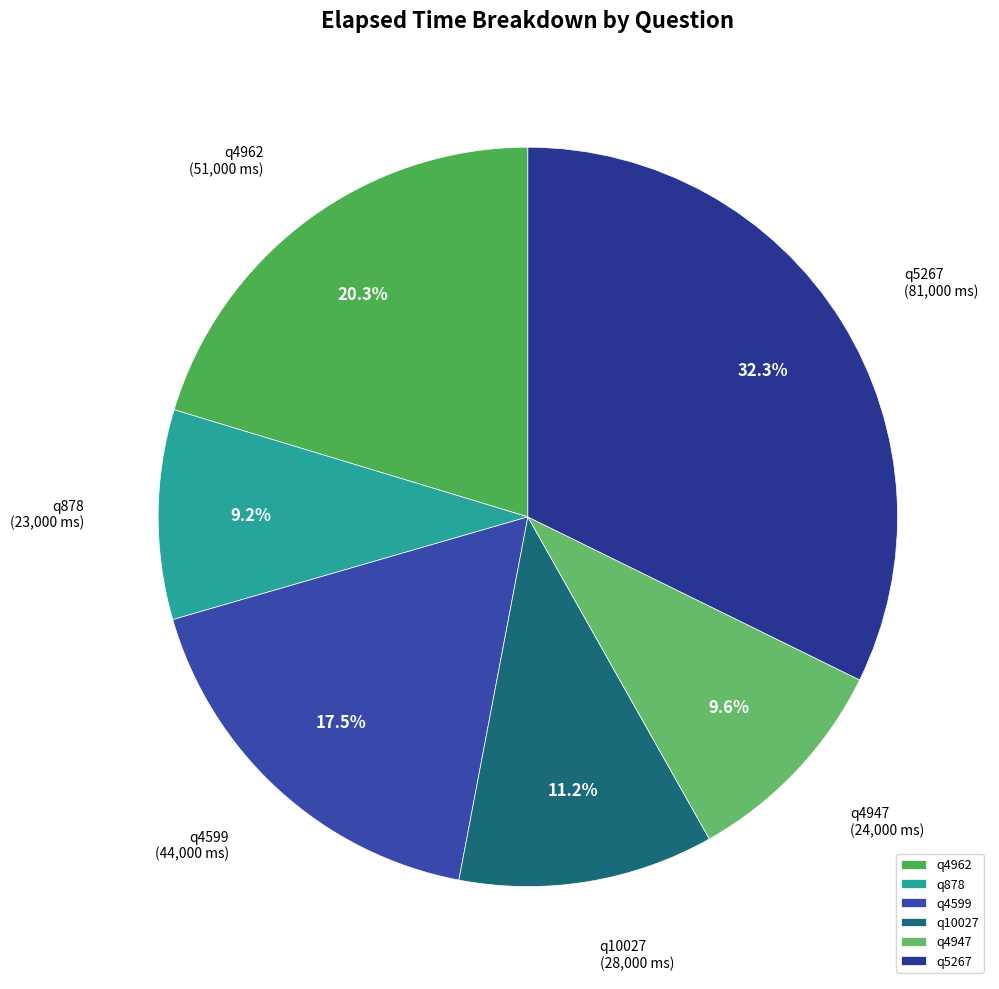

Is q4599 the majority of the pie?

No